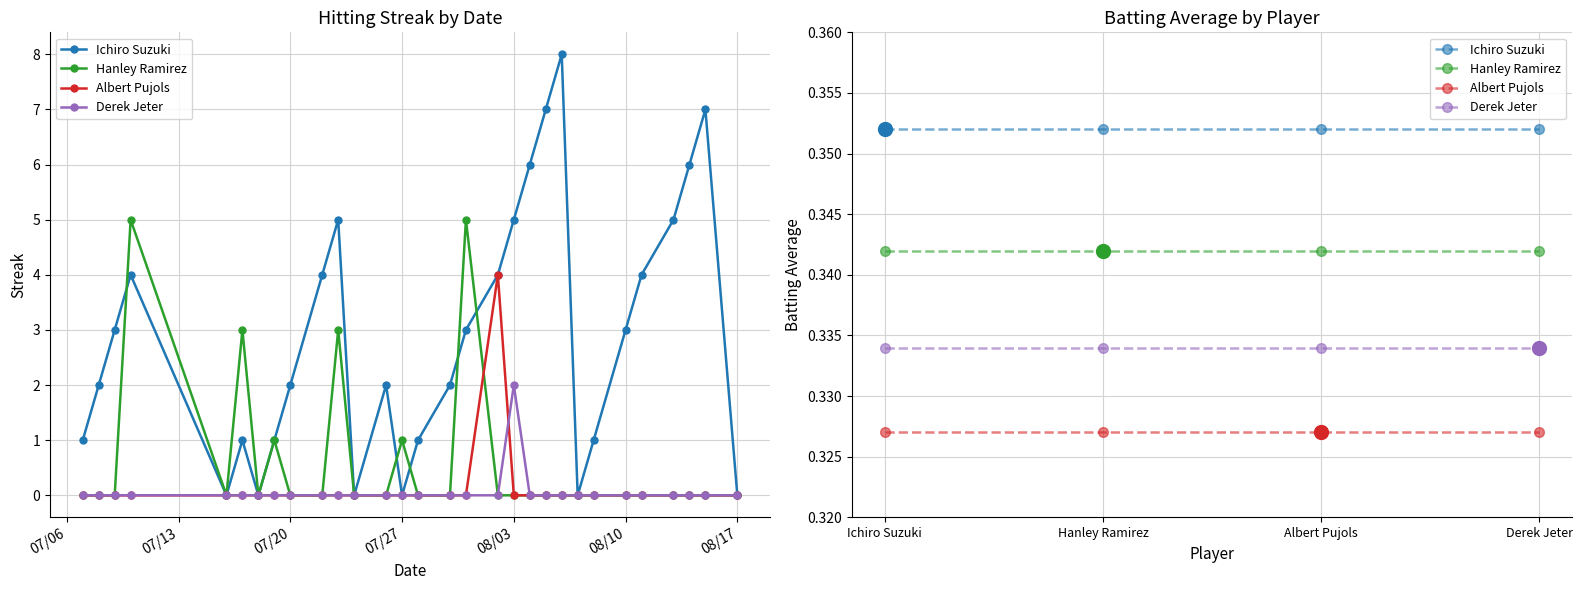

Rank the series by their maximum value, from highest to lowest.

Ichiro Suzuki, Hanley Ramirez, Derek Jeter, Albert Pujols